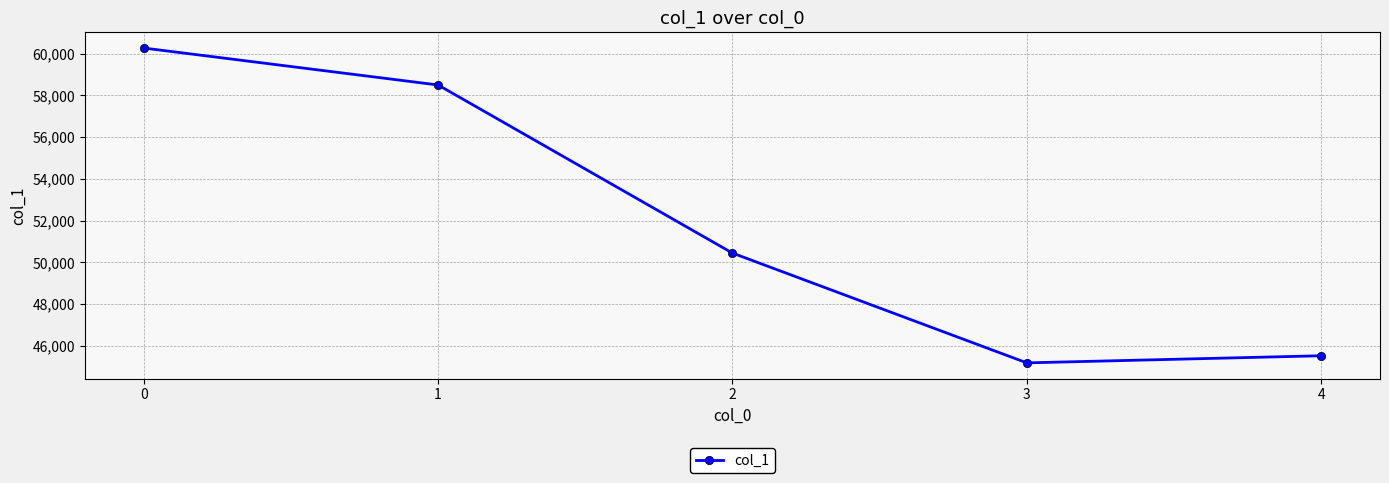

Reading left to right, what are all the values shown in this chart?

0=60263	1=58494	2=50445	3=45188	4=45529